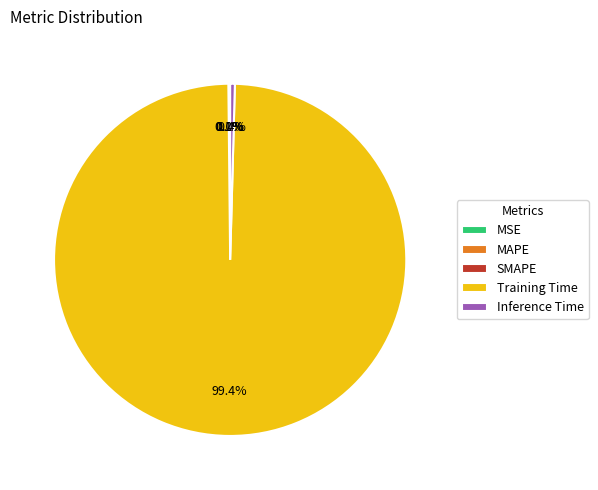

What is the largest slice in the pie chart?

Training Time